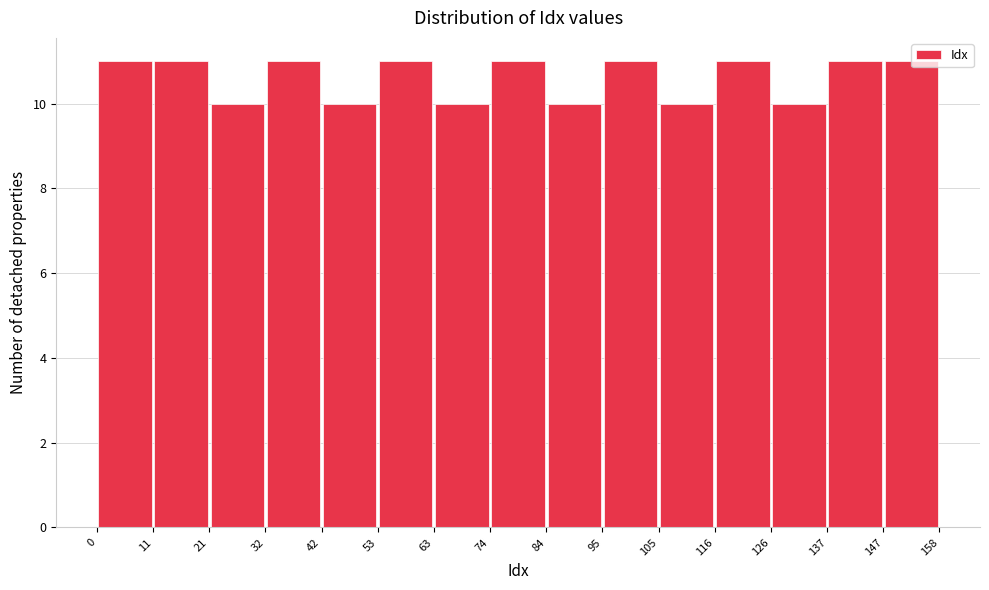

Reading left to right, transcribe this chart: for each bar, give the range it covers on the x-axis and its height. The values are not printed on the chart, so give them approximately, as read against the axis.

0 to 11: 11
11 to 21: 11
21 to 32: 10
32 to 42: 11
42 to 53: 10
53 to 63: 11
63 to 74: 10
74 to 84: 11
84 to 95: 10
95 to 105: 11
105 to 116: 10
116 to 126: 11
126 to 137: 10
137 to 147: 11
147 to 158: 11